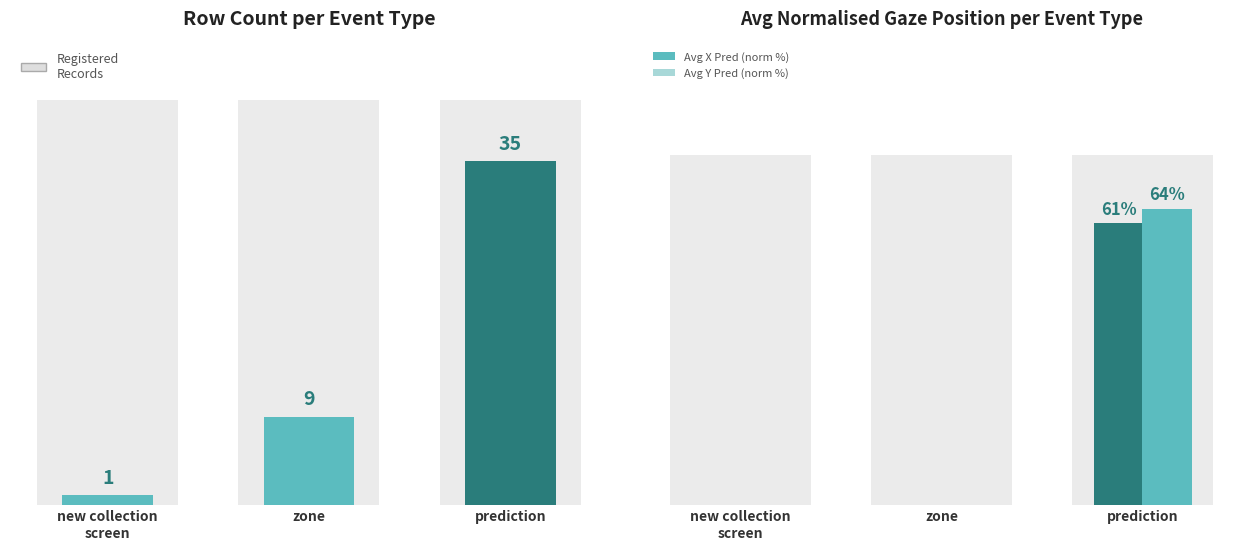

At which category is the sum across all series the highest?

prediction